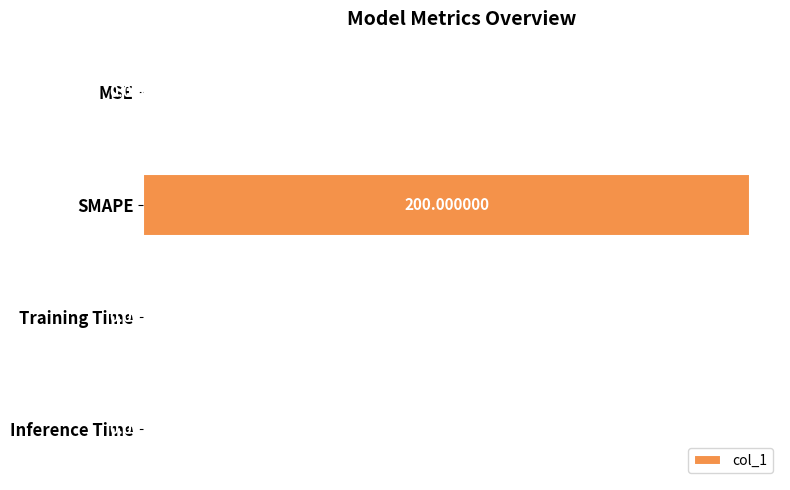

Which has a higher value, Inference Time or MSE?

Inference Time